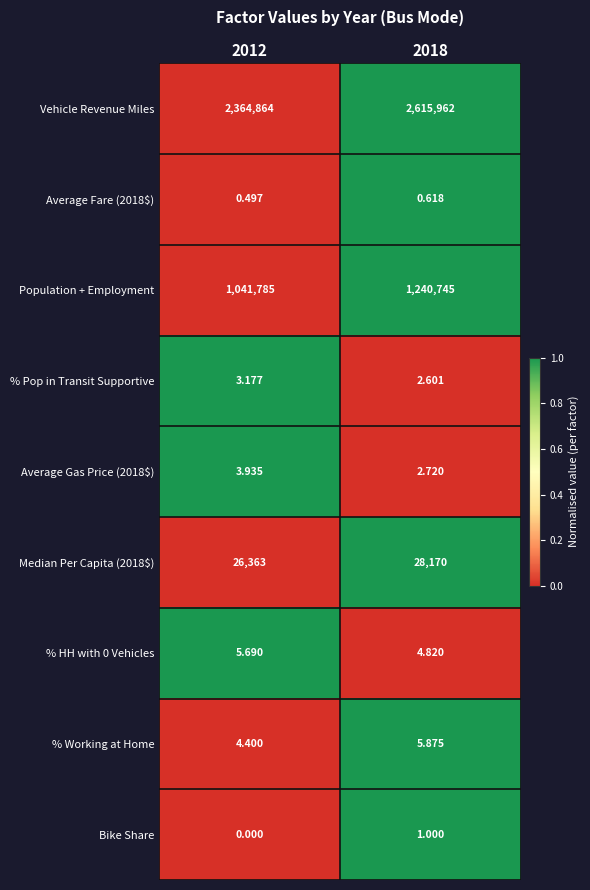

Which label corresponds to the smallest value in the chart?

2012